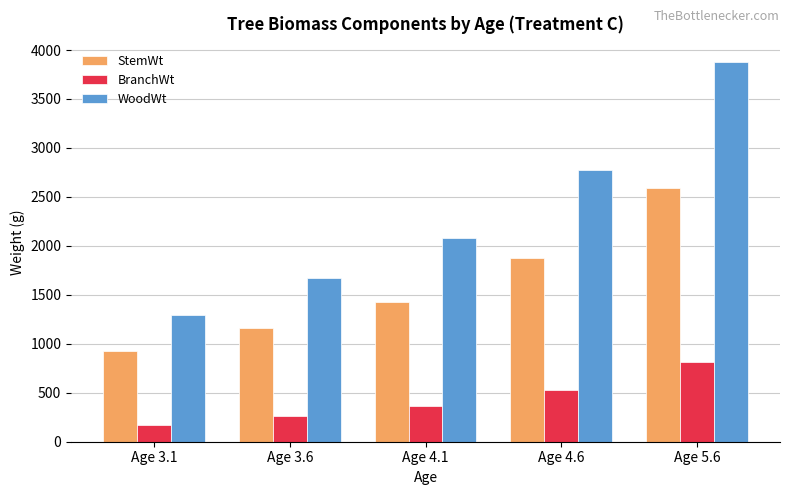

At how many categories does at least one series exceed 1437?

4